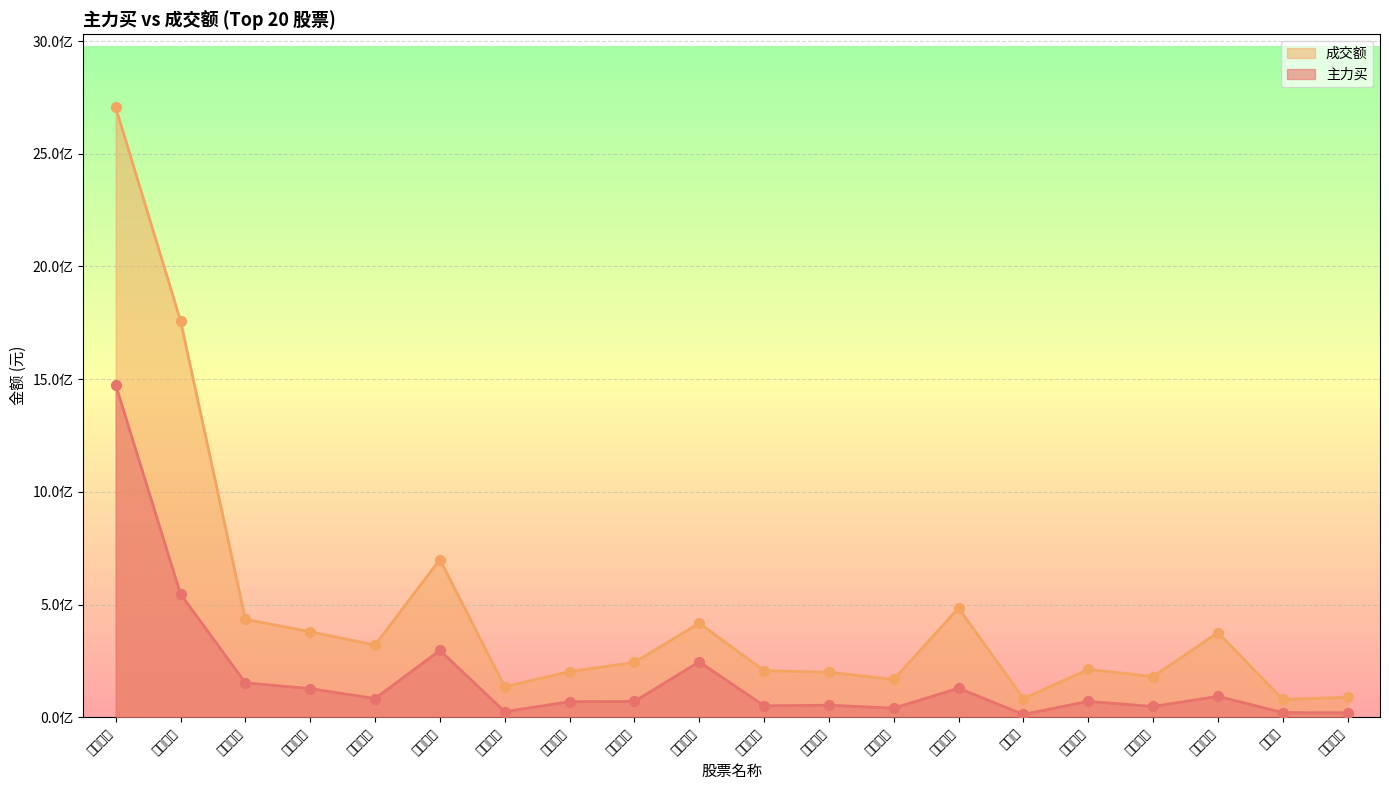

Which series reaches the maximum Y coordinate?

成交额